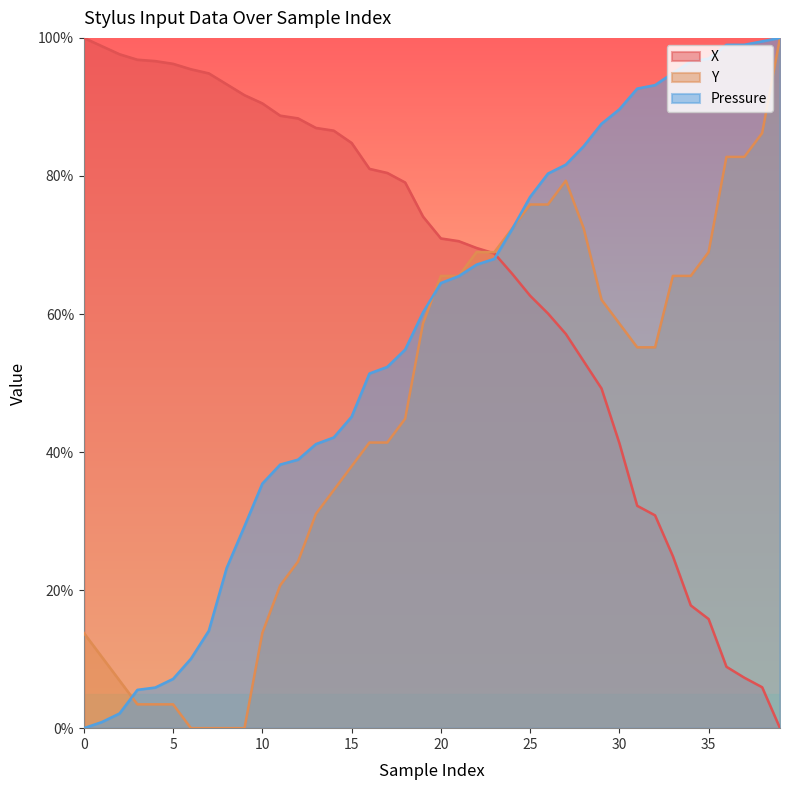

Does the chart display data point markers on the line(s)?

No